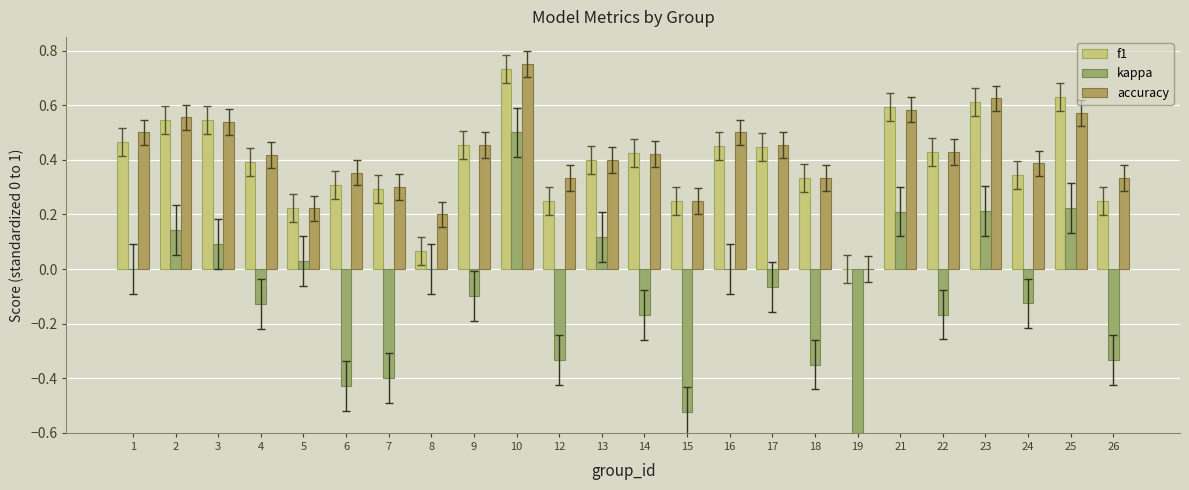

Rank the series by their maximum value, from highest to lowest.

accuracy, f1, kappa